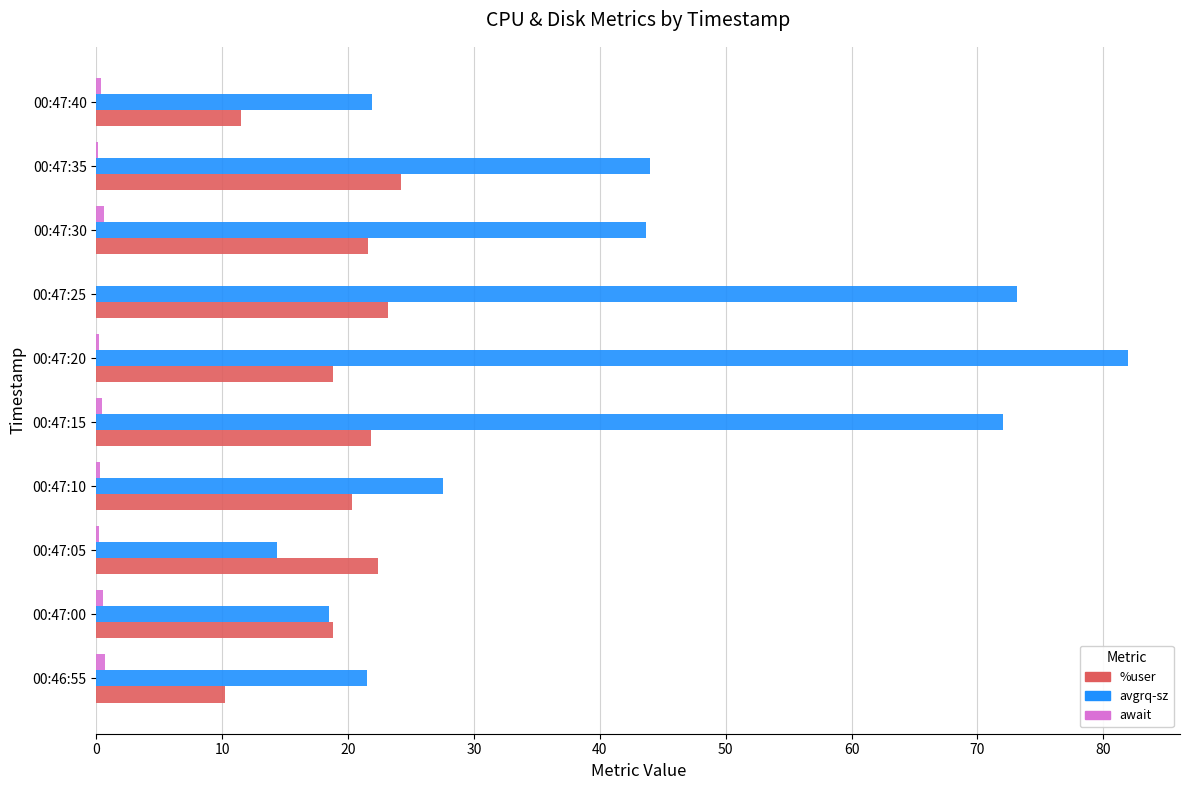

Which series changed the most between 00:47:15 and 00:47:35?

avgrq-sz